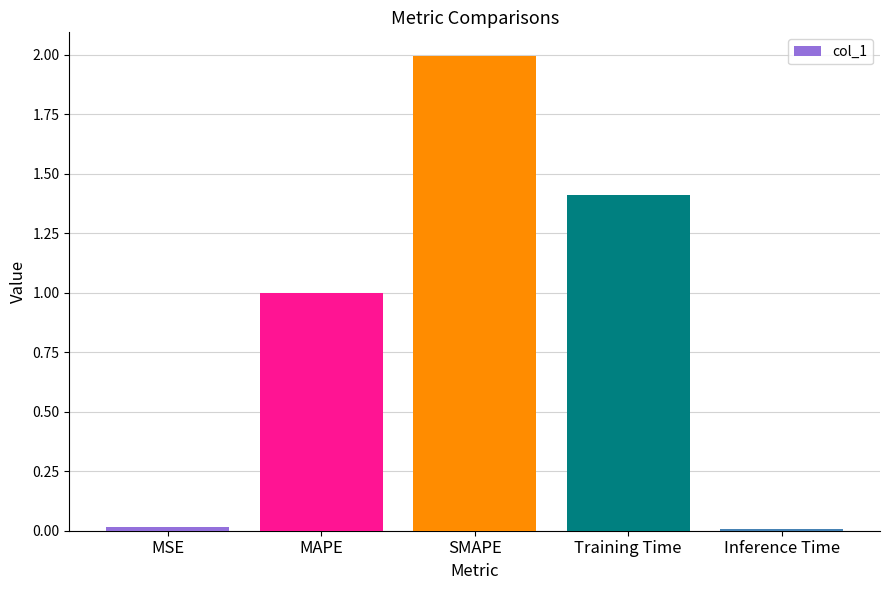

What is the label of the 1st bar from the right?

Inference Time